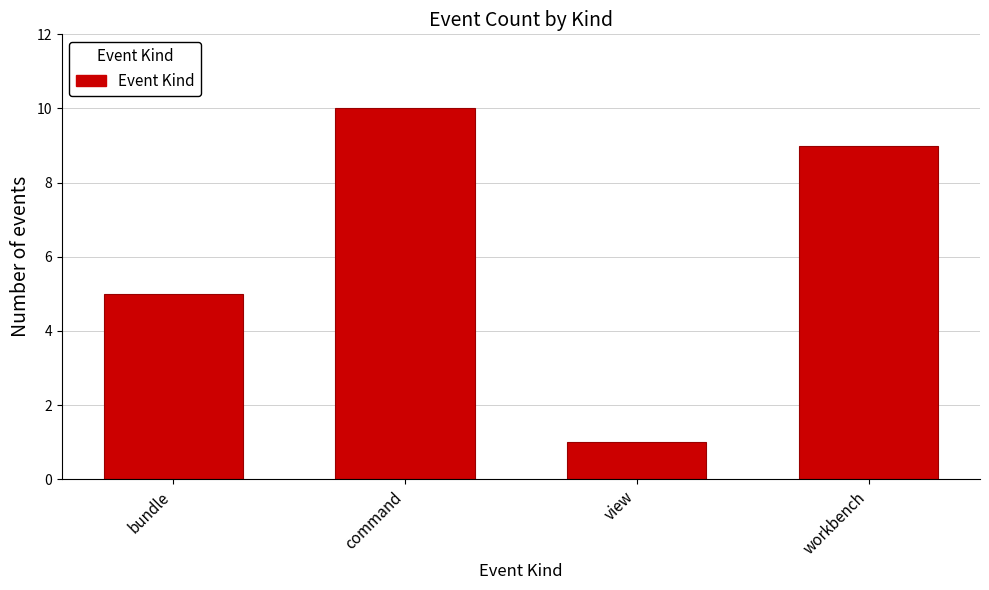

Reading left to right, what are all the values shown in this chart?

5	10	1	9